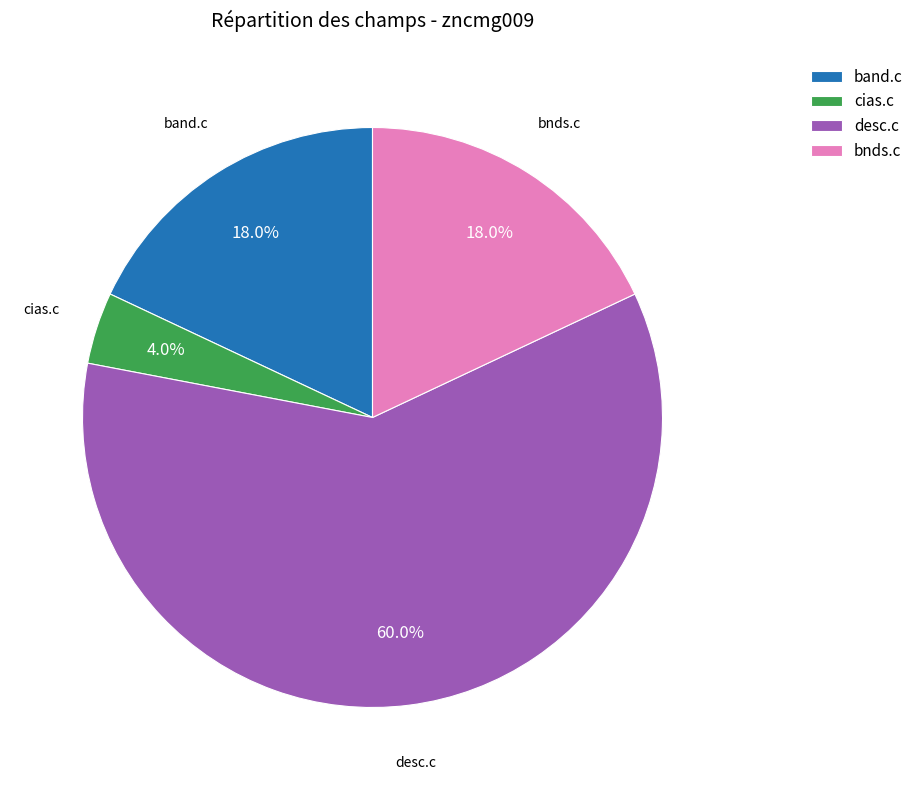

What is the total percentage of cias.c and desc.c?

64.0%